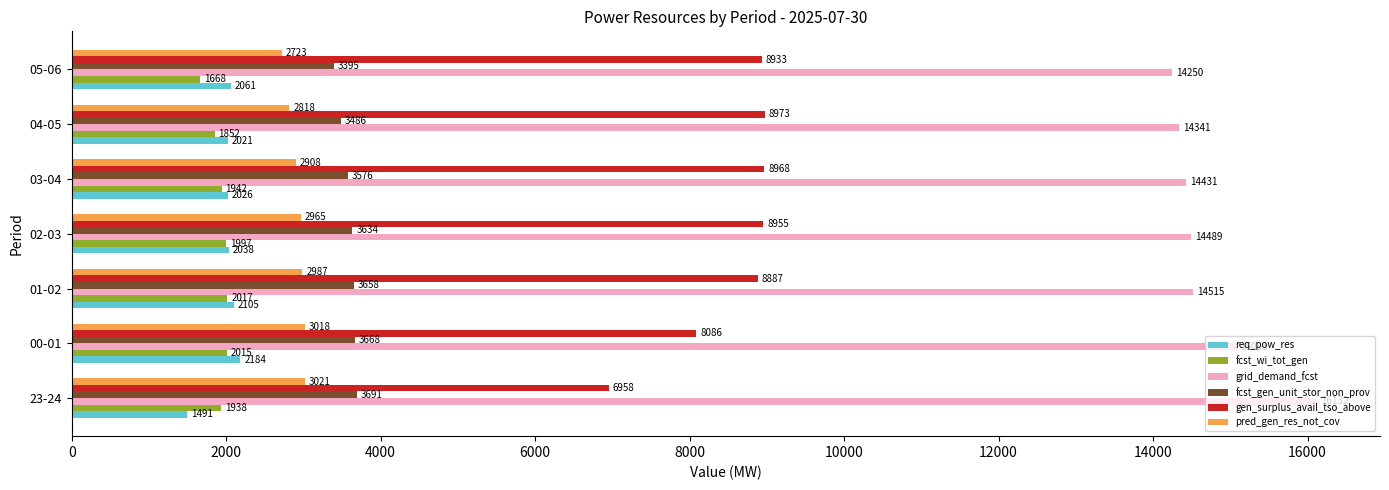

Is it true that req_pow_res equals 772 at 23-24?

False